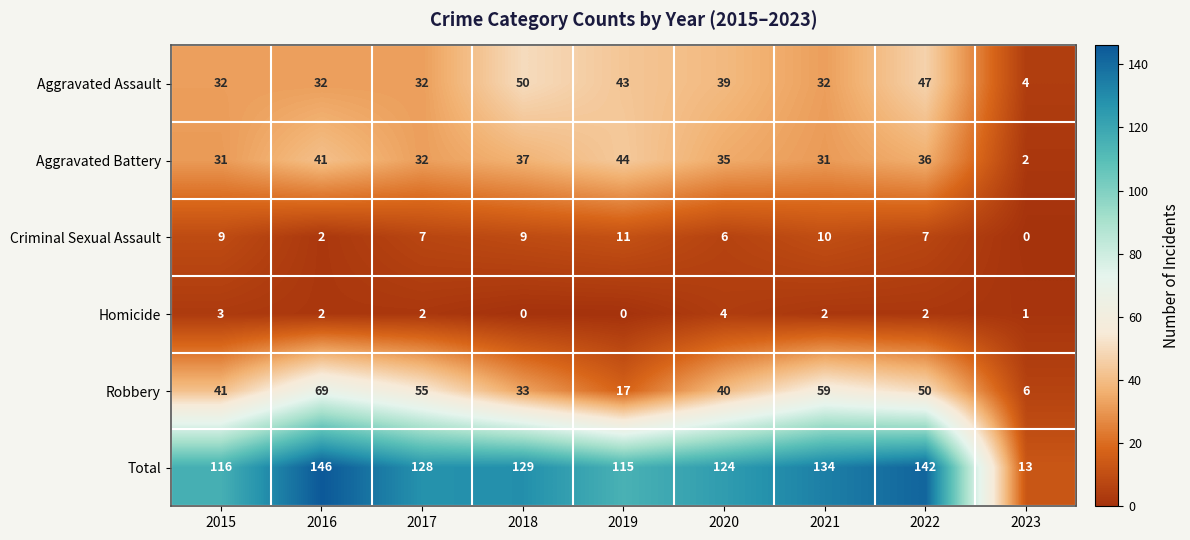

Which category has the lowest value in the Criminal Sexual Assault series?

2023